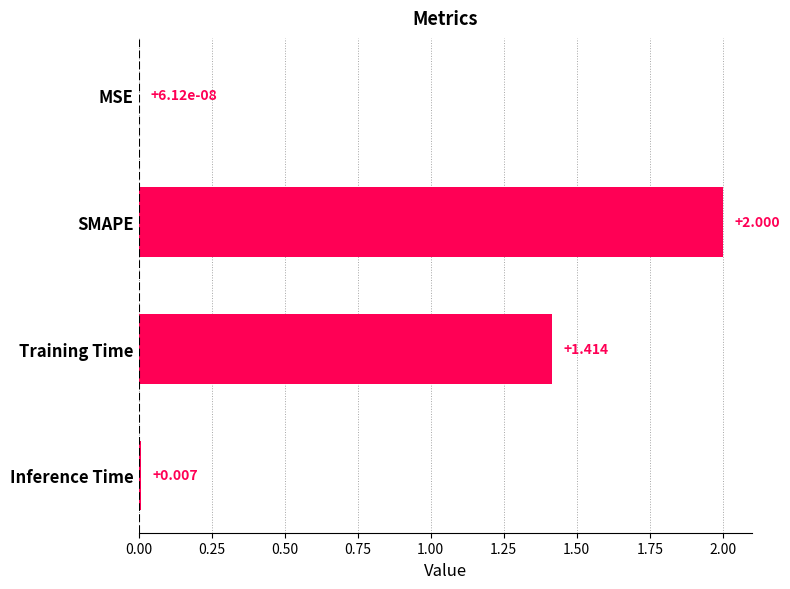

Does the chart contain stacked bars?

No